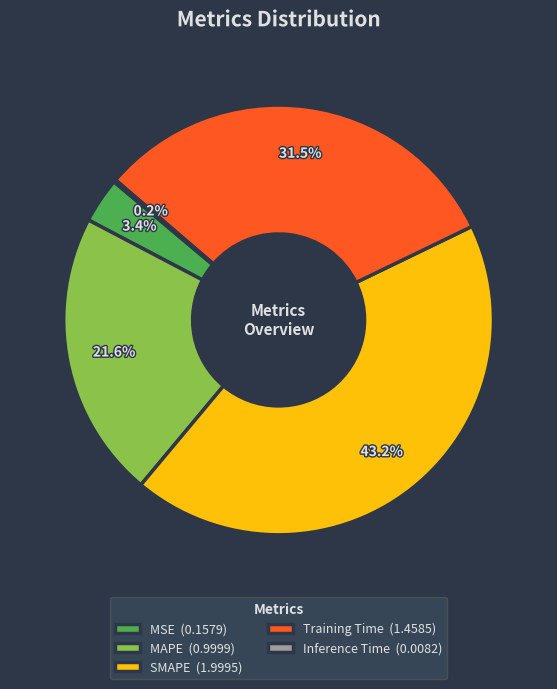

Is MAPE (0.9999) the majority of the pie?

No